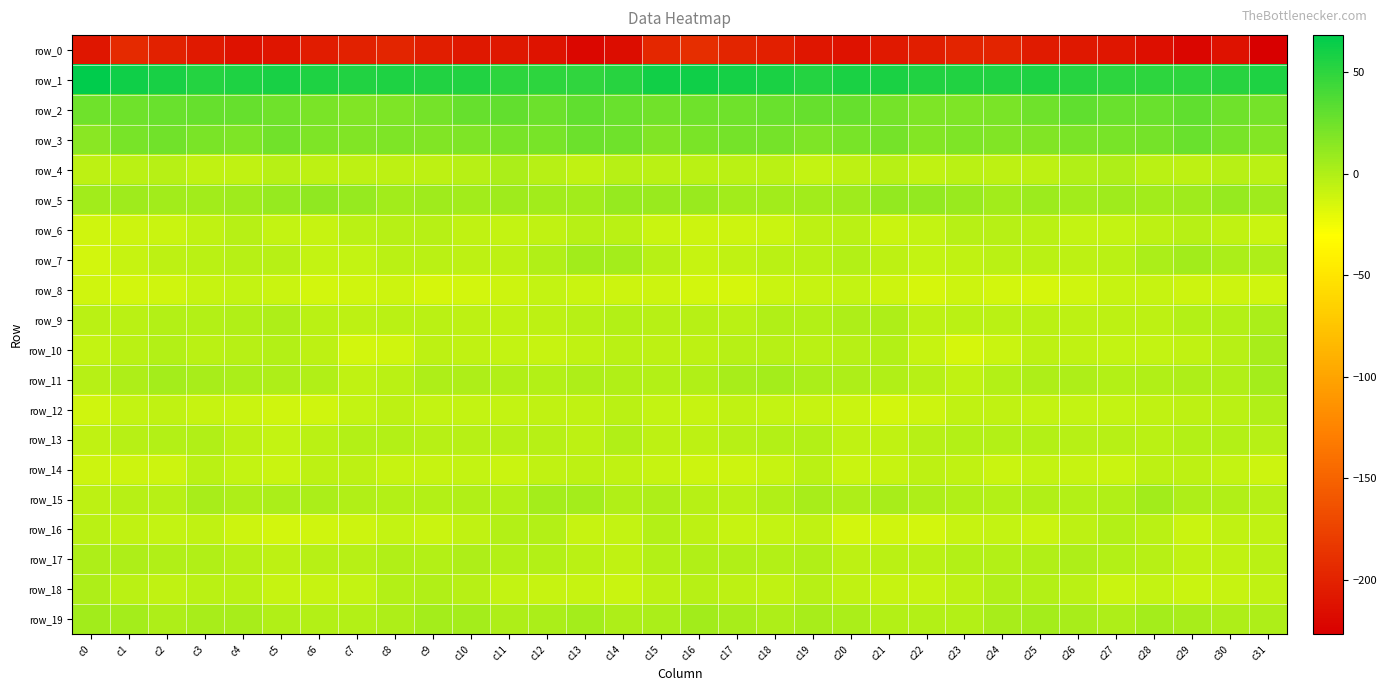

What is the sum of all row_6 values?

-204.3